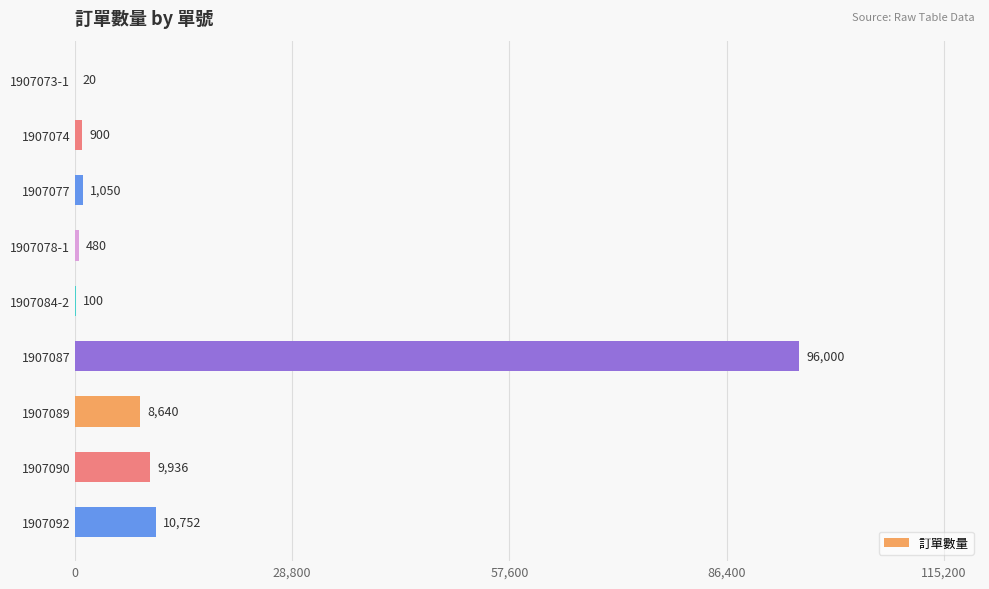

Reading top to bottom, transcribe all the data shown in this chart.

1907073-1=20	1907074=900	1907077=1050	1907078-1=480	1907084-2=100	1907087=96000	1907089=8640	1907090=9936	1907092=10752